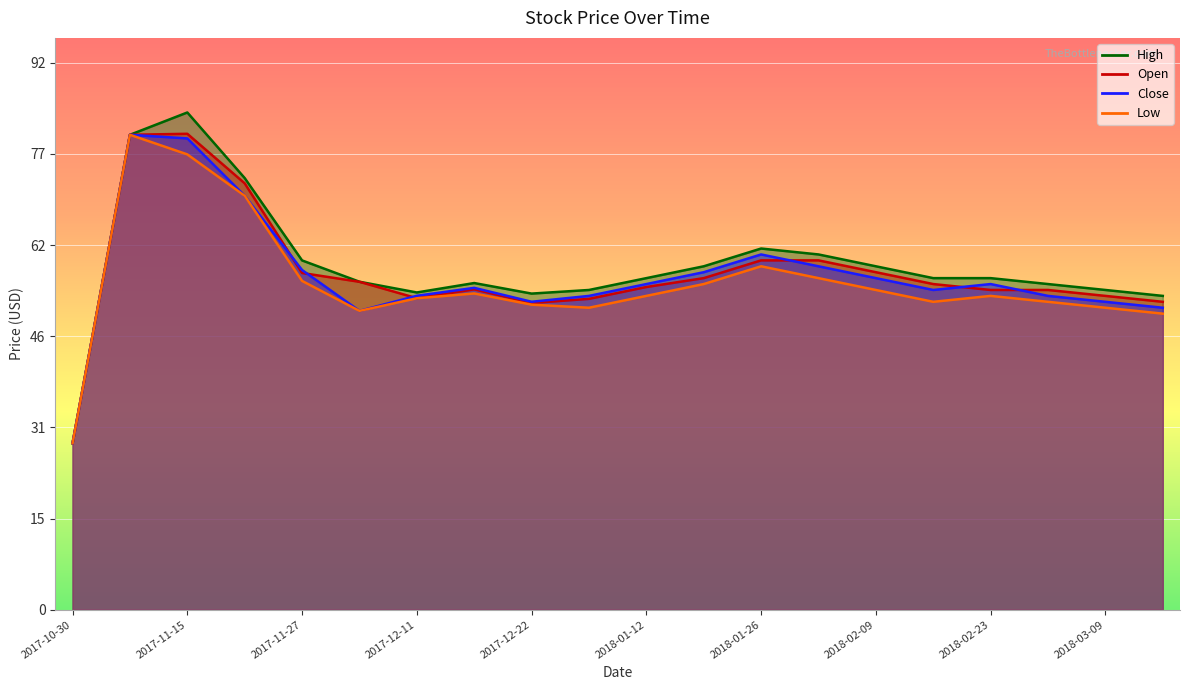

True or false: low and high cross at least once.

False